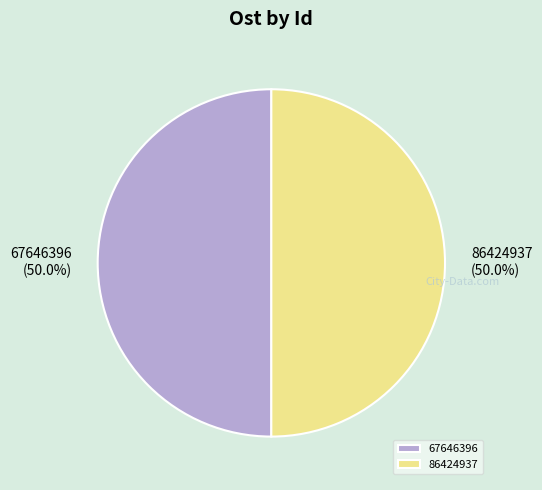

Approximately how many times larger is the value at 86424937 compared to 67646396?

1.0